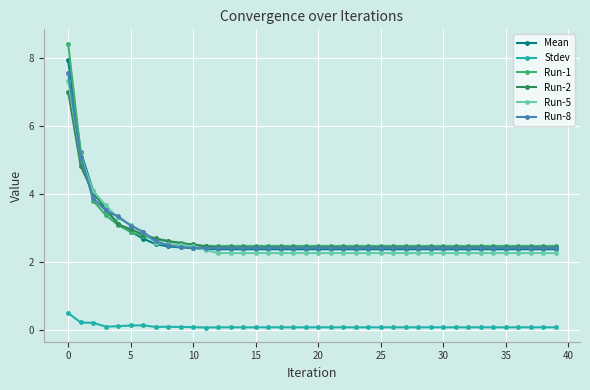

What is the maximum value for Run-1?

8.4